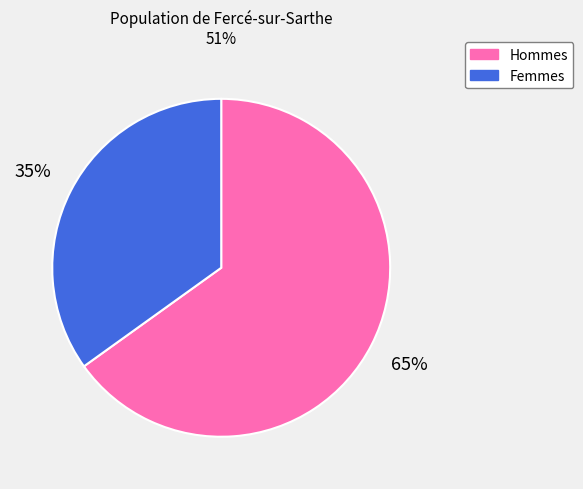

Does Hommes account for over 50% of the chart?

Yes